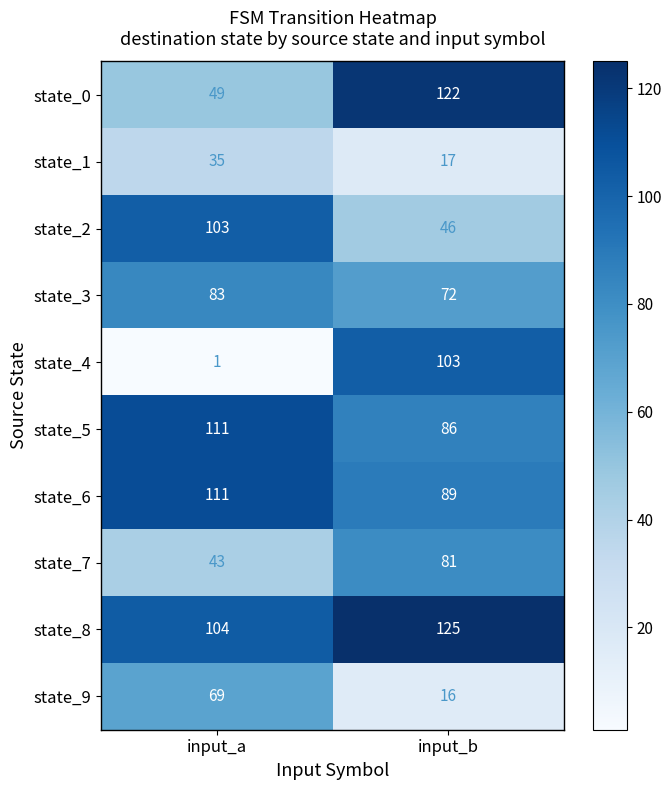

At input_b, list the series in order from smallest to largest.

state_9, state_1, state_2, state_3, state_7, state_5, state_6, state_4, state_0, state_8